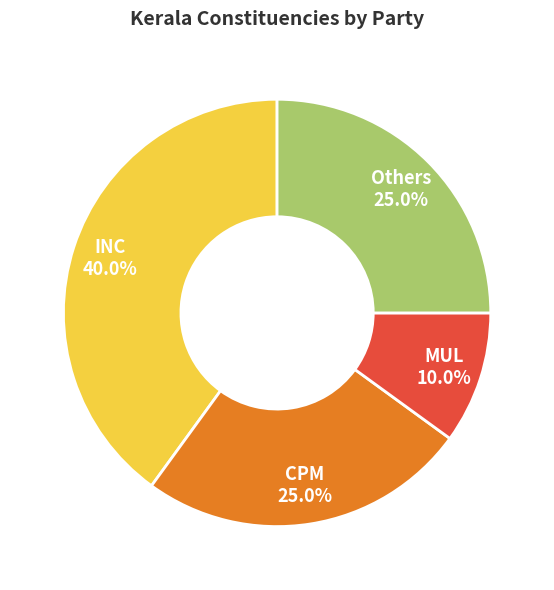

How many slices are in this pie chart?

4